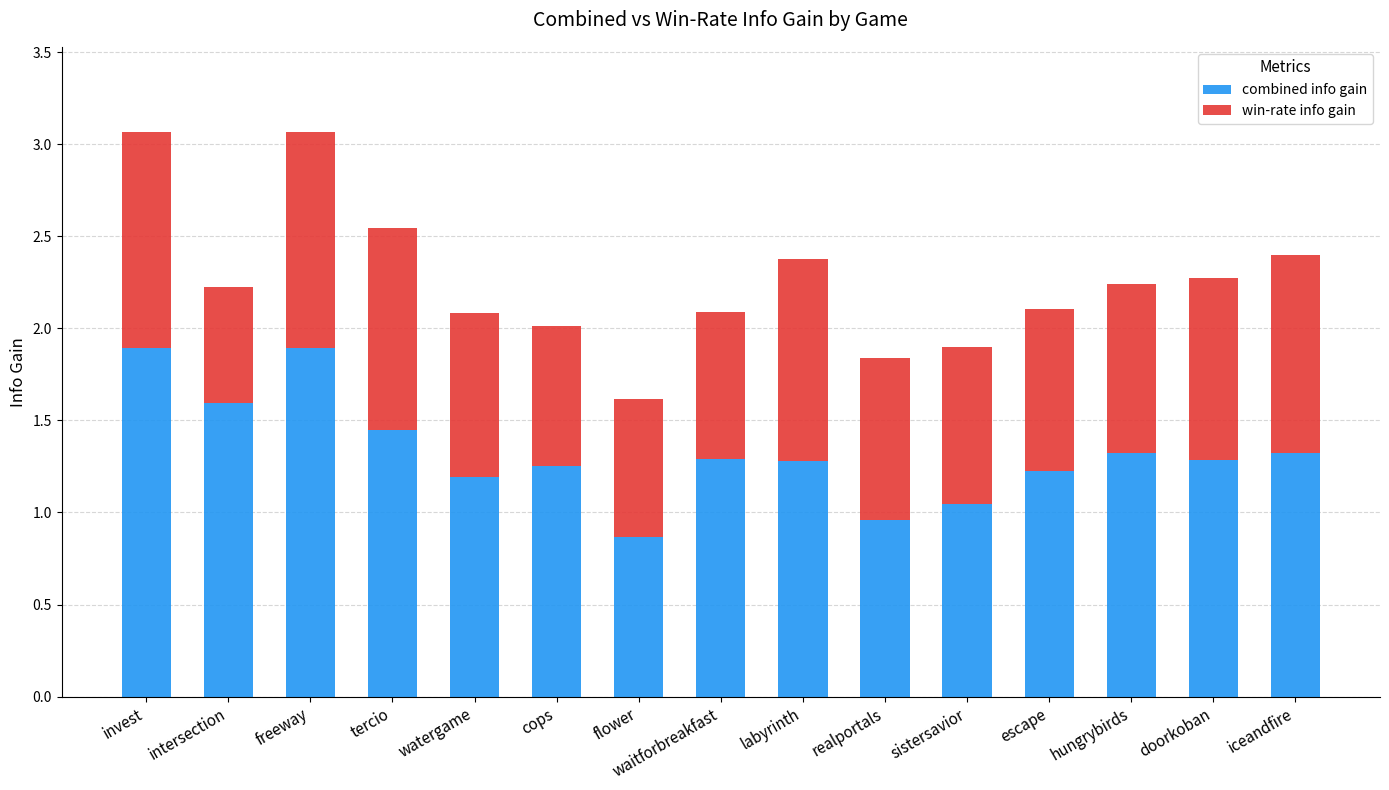

The value of combined info gain at flower is 0.4. True or false?

False